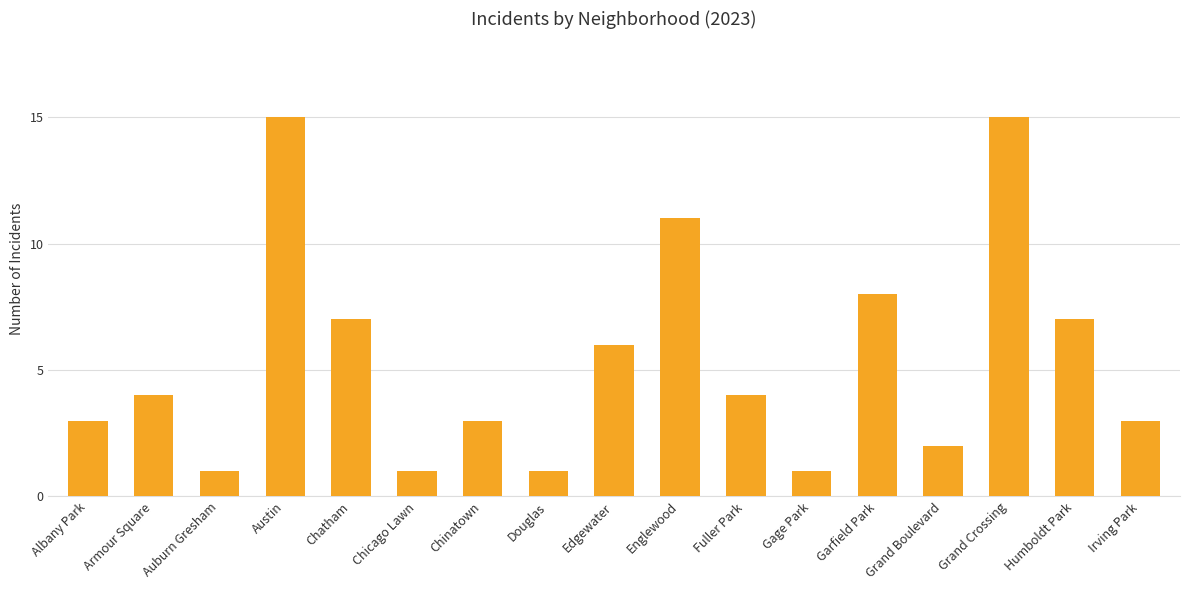

Does the chart contain stacked bars?

No